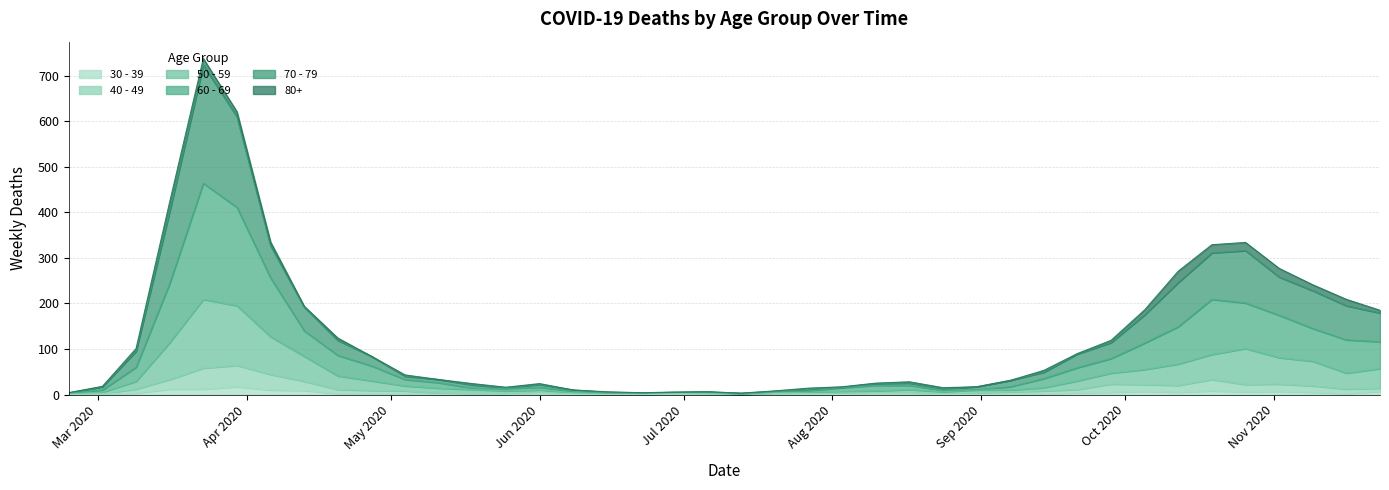

What are all the series names shown in the legend?

30 - 39, 40 - 49, 50 - 59, 60 - 69, 70 - 79, 80+